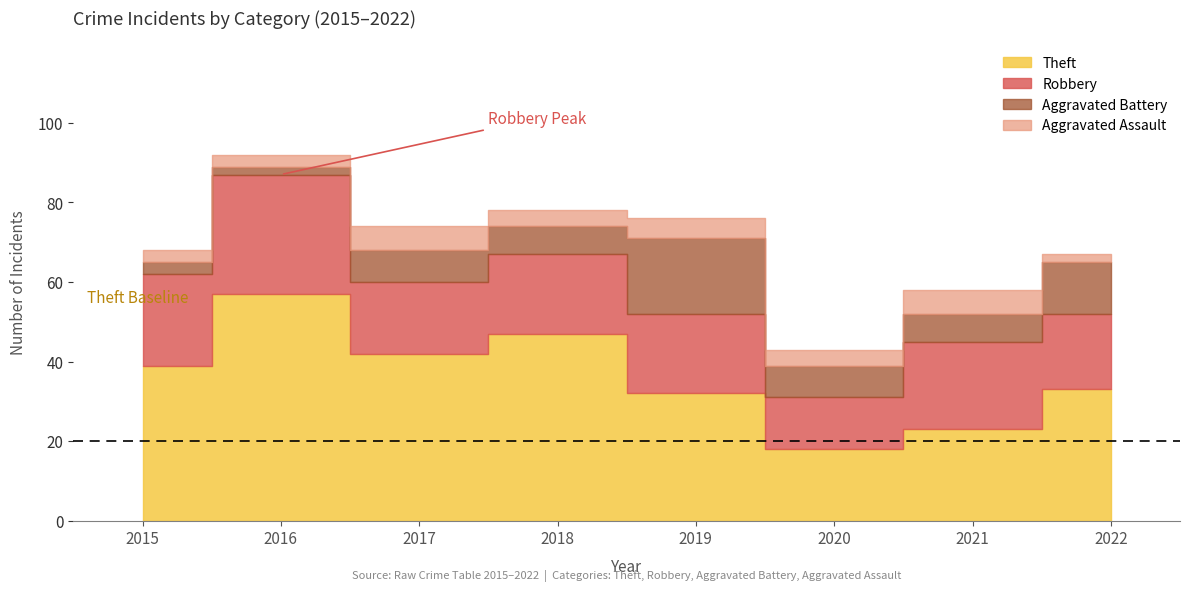

True or false: Theft has a value of 18 at 2020.

True